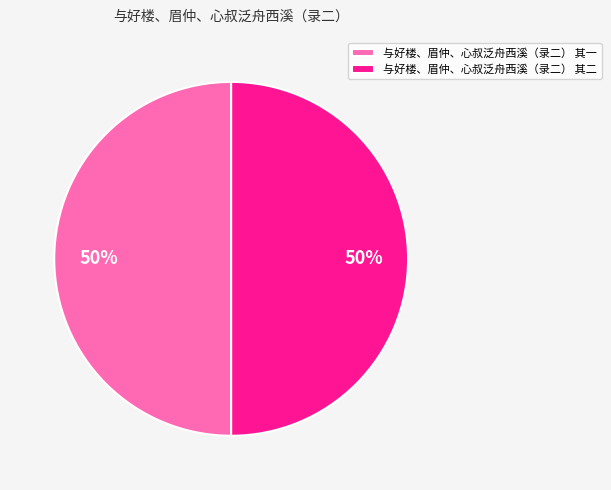

How many slices are in this pie chart?

2